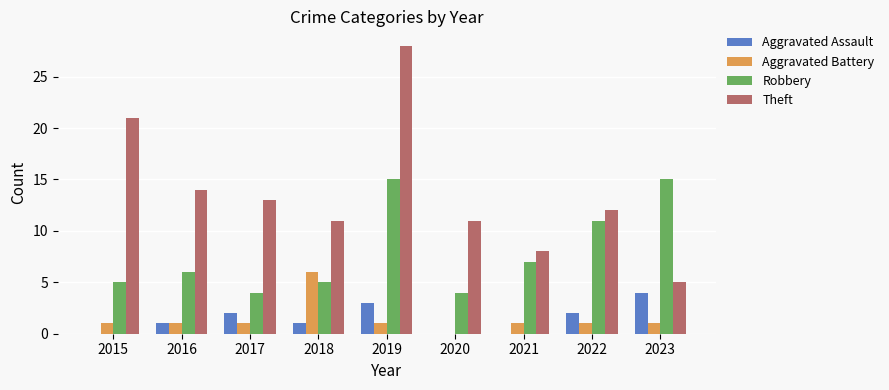

Reading left to right, transcribe all the data shown in this chart.

Aggravated Assault: 0	1	2	1	3	0	0	2	4
Aggravated Battery: 1	1	1	6	1	0	1	1	1
Robbery: 5	6	4	5	15	4	7	11	15
Theft: 21	14	13	11	28	11	8	12	5